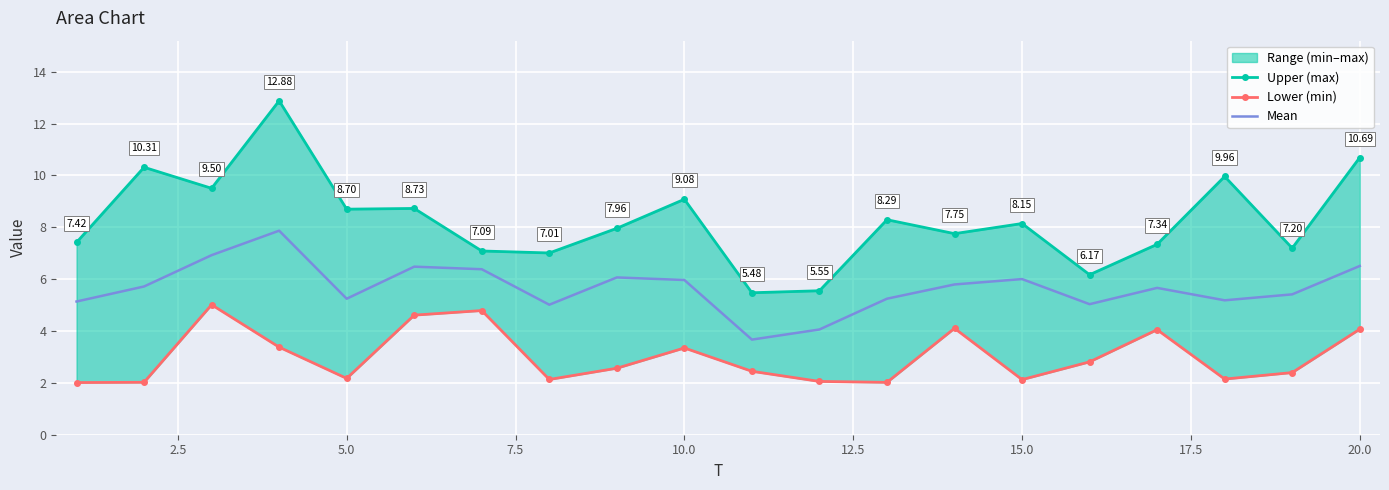

What is the average value of the Mean series?

5.7